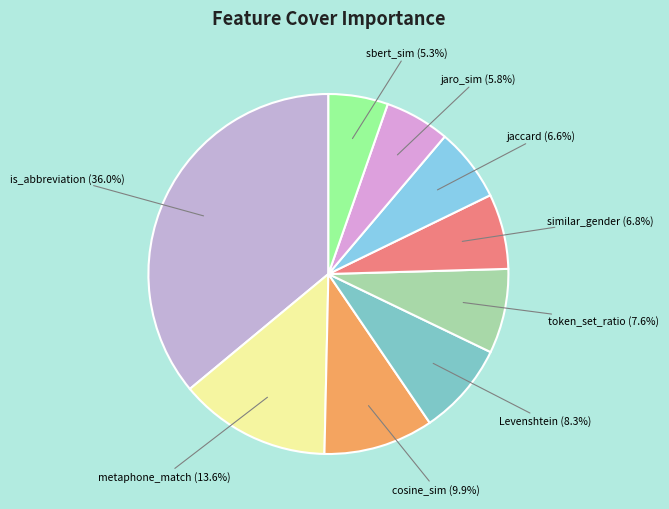

True or false: token_set_ratio accounts for 8% of the total.

True